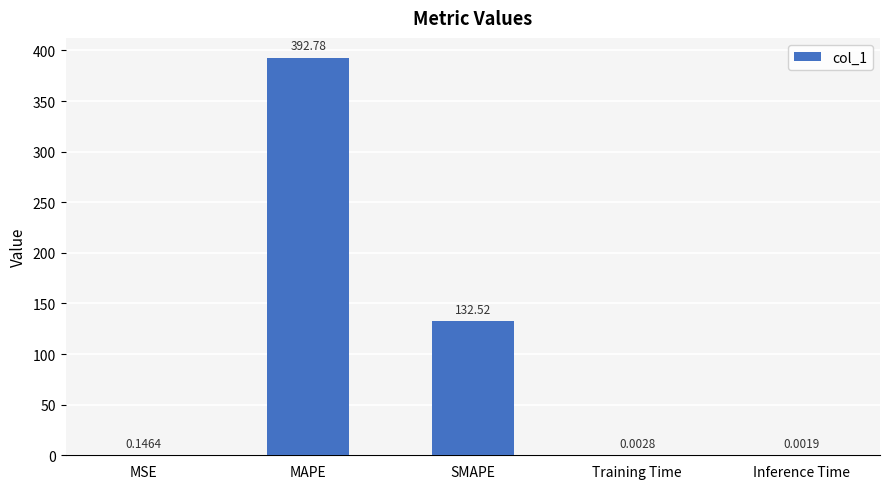

Which label corresponds to the largest value in the chart?

MAPE